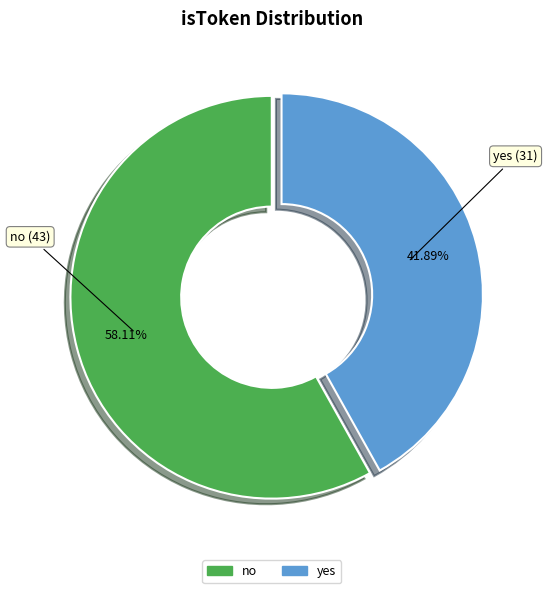

Count the number of slices in the pie.

2